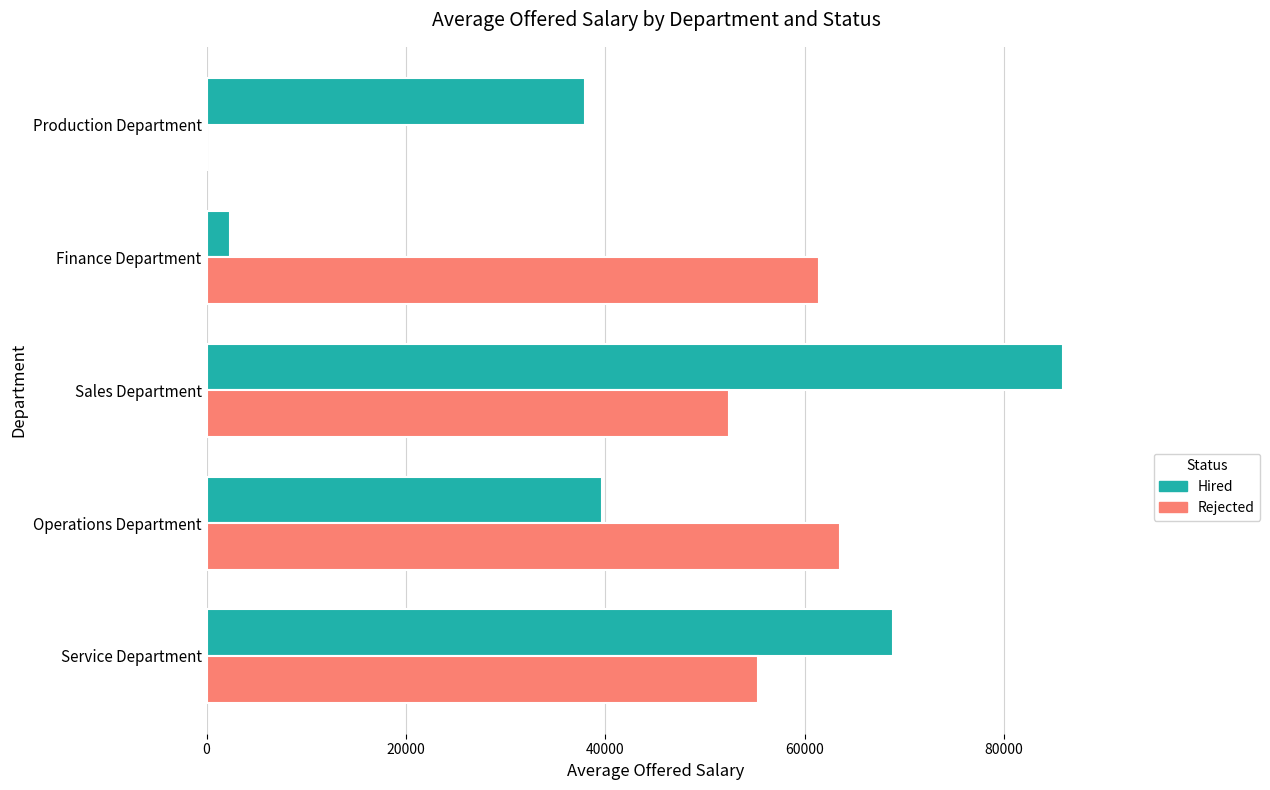

Between Sales Department and Production Department, which series saw the biggest shift?

Rejected